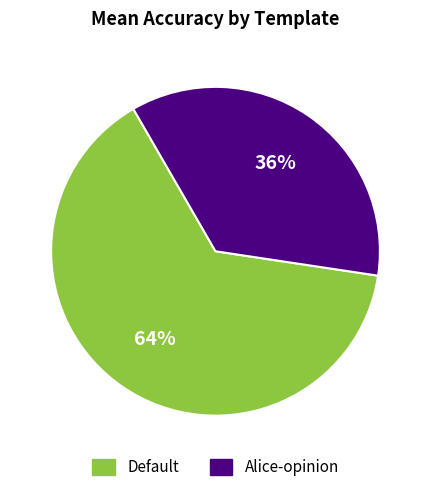

To the nearest percent, what portion does Alice-opinion represent?

36%